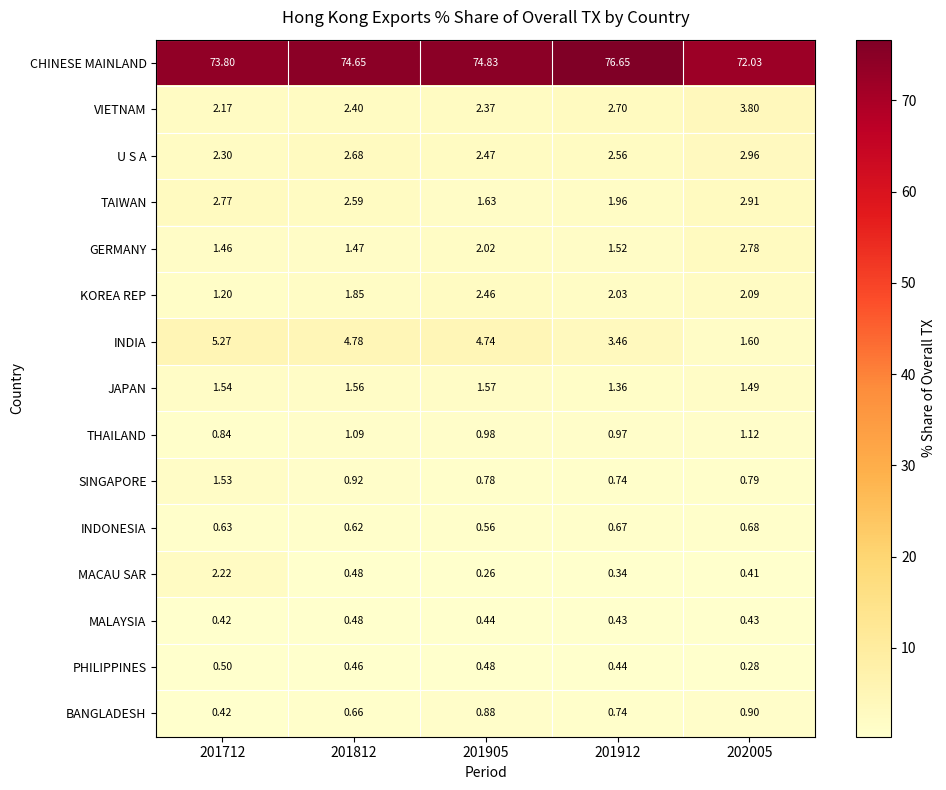

At 202005, list the series in order from smallest to largest.

PHILIPPINES, MACAU SAR, MALAYSIA, INDONESIA, SINGAPORE, BANGLADESH, THAILAND, JAPAN, INDIA, KOREA REP, GERMANY, TAIWAN, U S A, VIETNAM, CHINESE MAINLAND